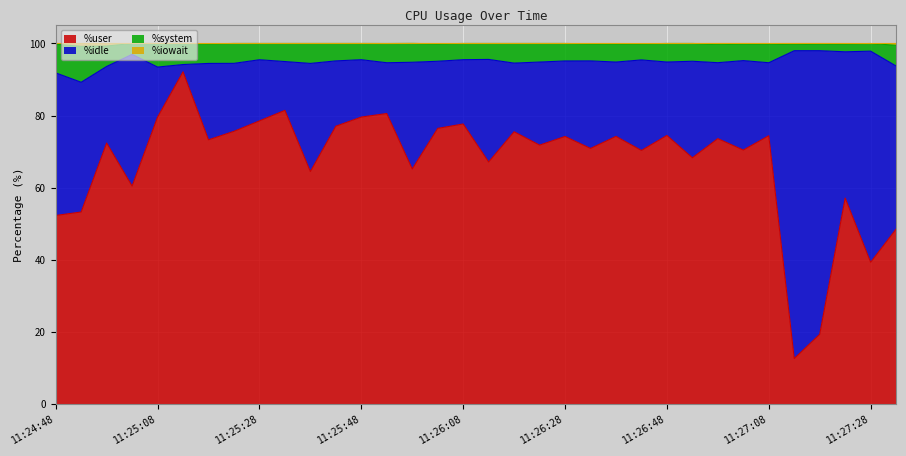

What is the highest value of the %user series?

92.2